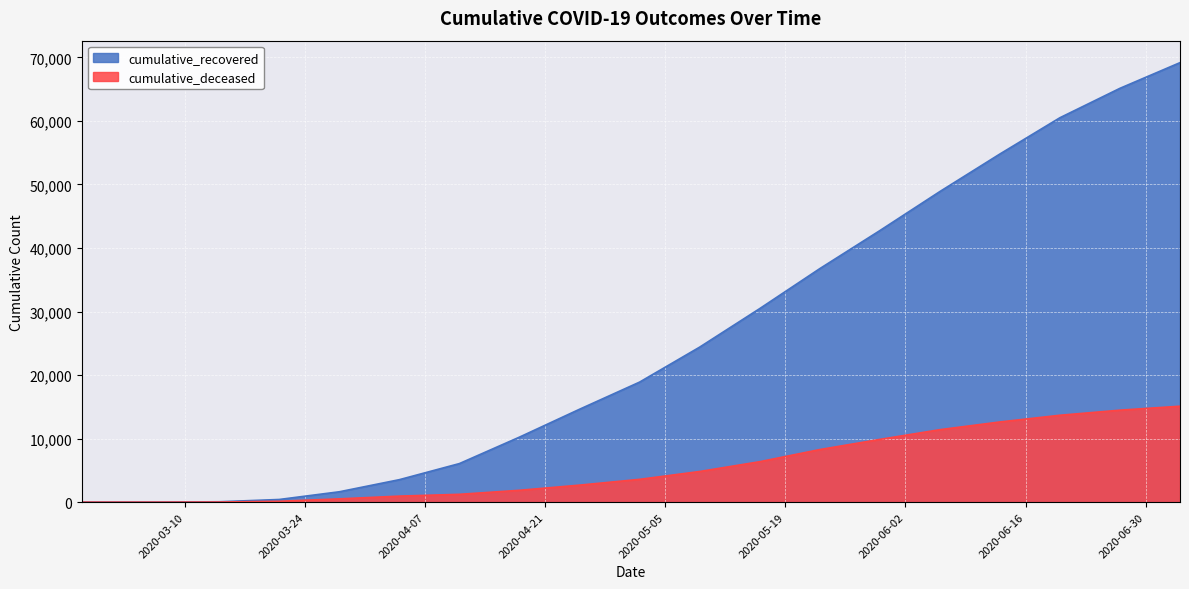

Does the chart display data point markers on the line(s)?

No